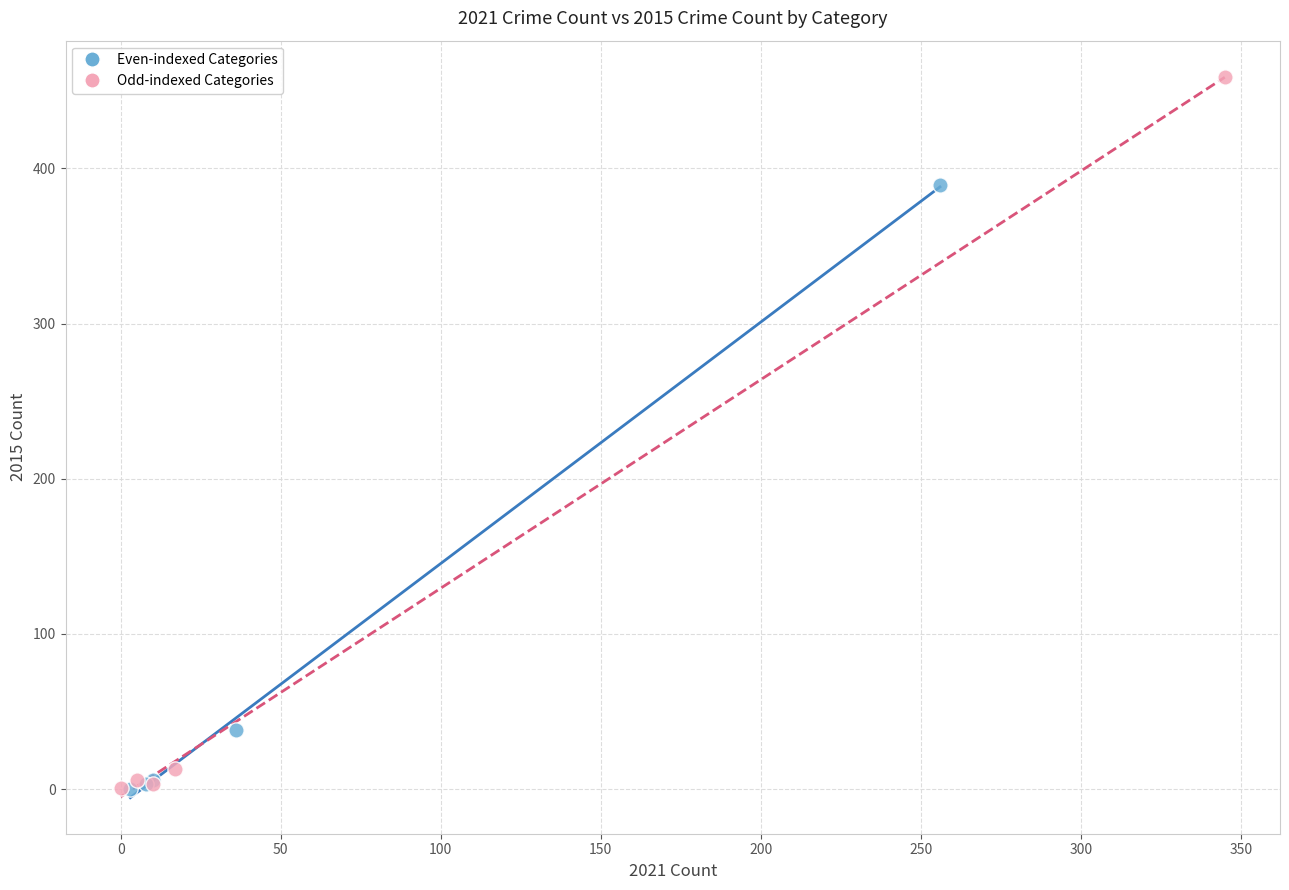

Which series has the widest spread of Y values?

Odd-indexed Categories